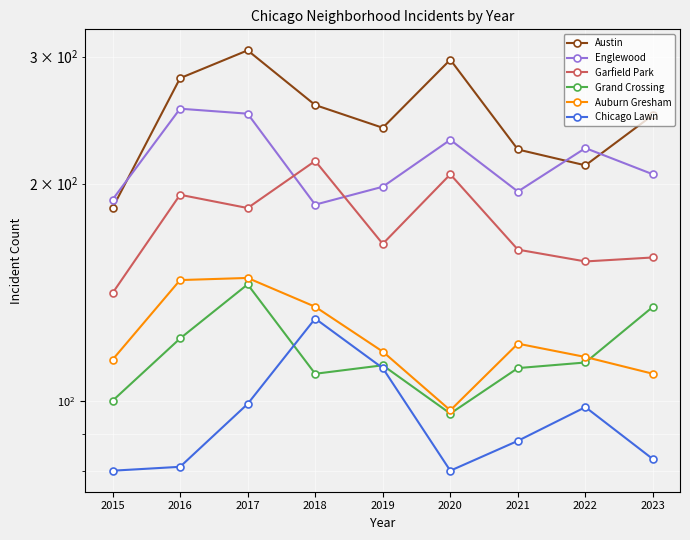

Which category has the lowest value across all series?

2015